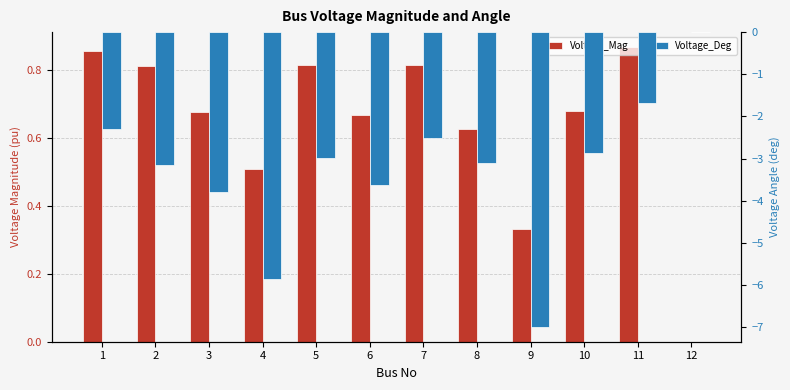

How many values in the Voltage_Deg series are below -2?

10